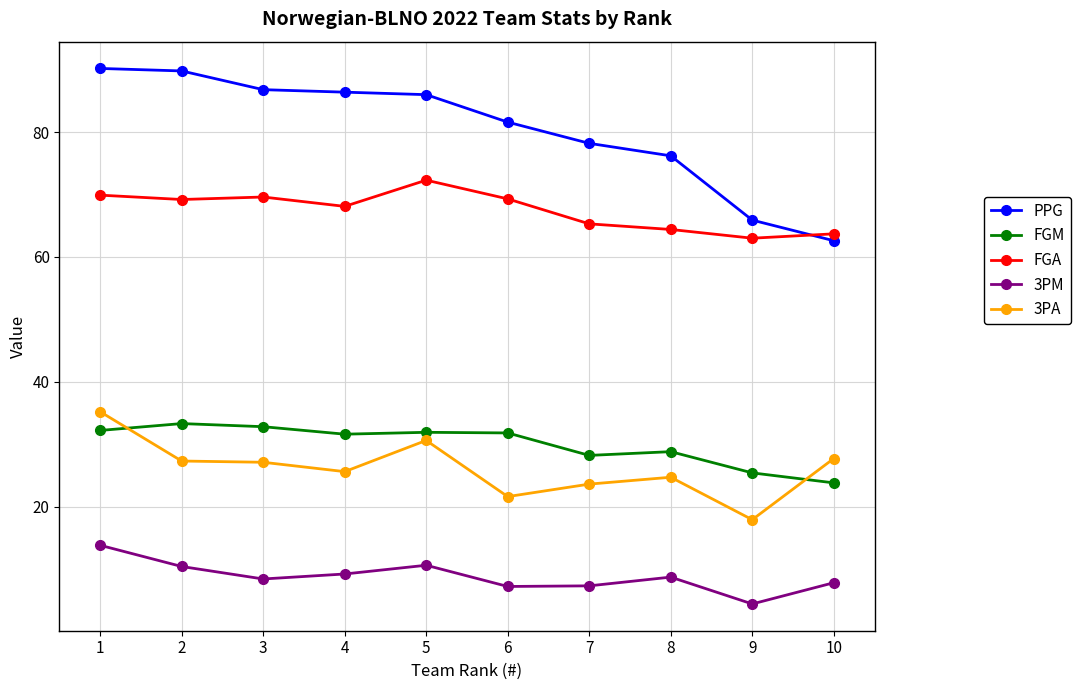

True or false: 3PM and FGA cross at least once.

False